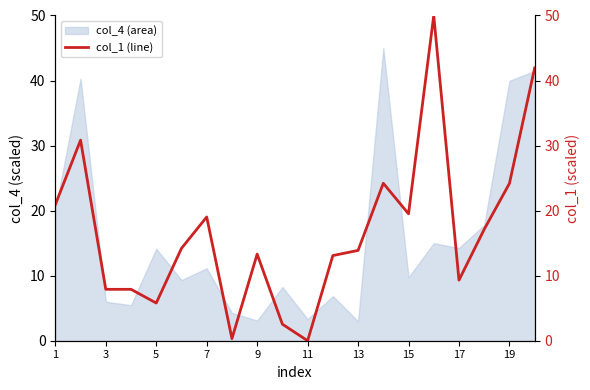

Where does the data first go above 14?

1